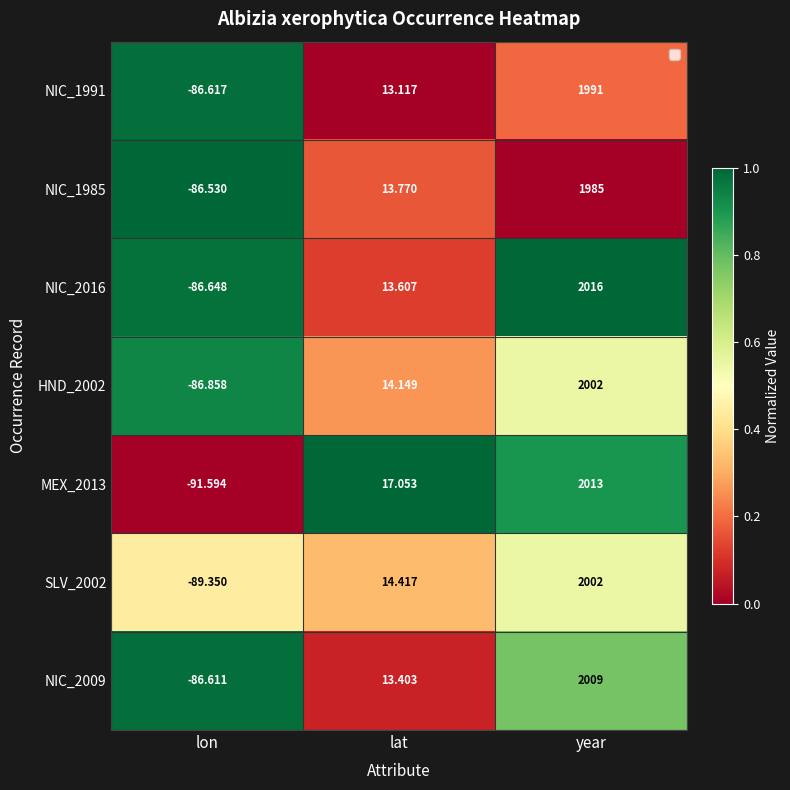

Which category has the highest value in the NIC_1985 series?

year